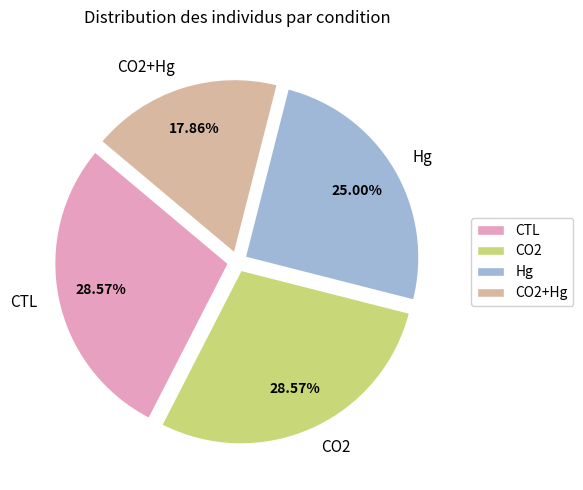

Does CO2 represent more than half of the total?

No